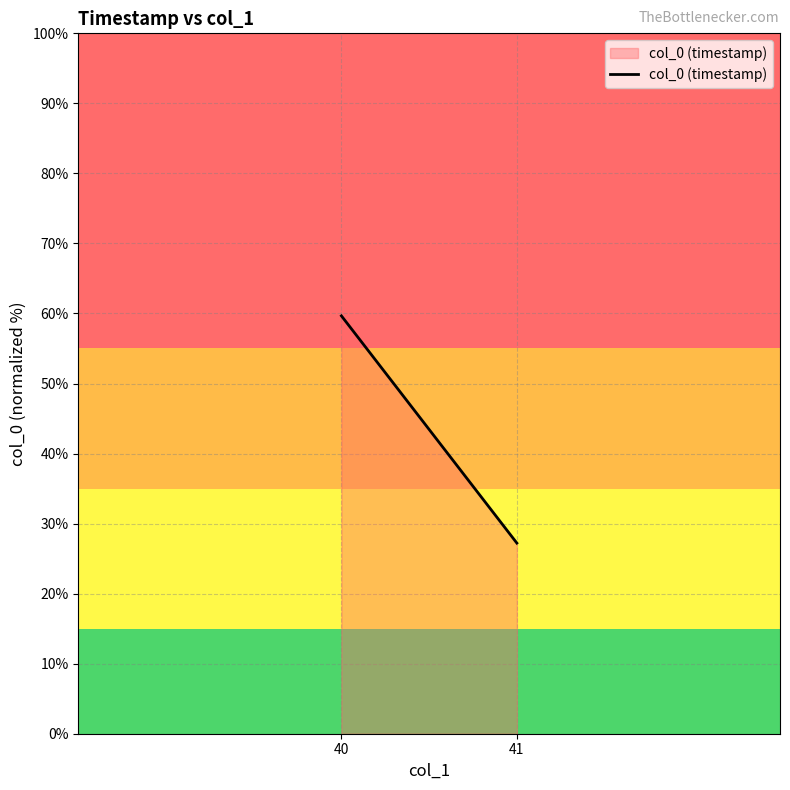

Which category has the highest value across all series?

40